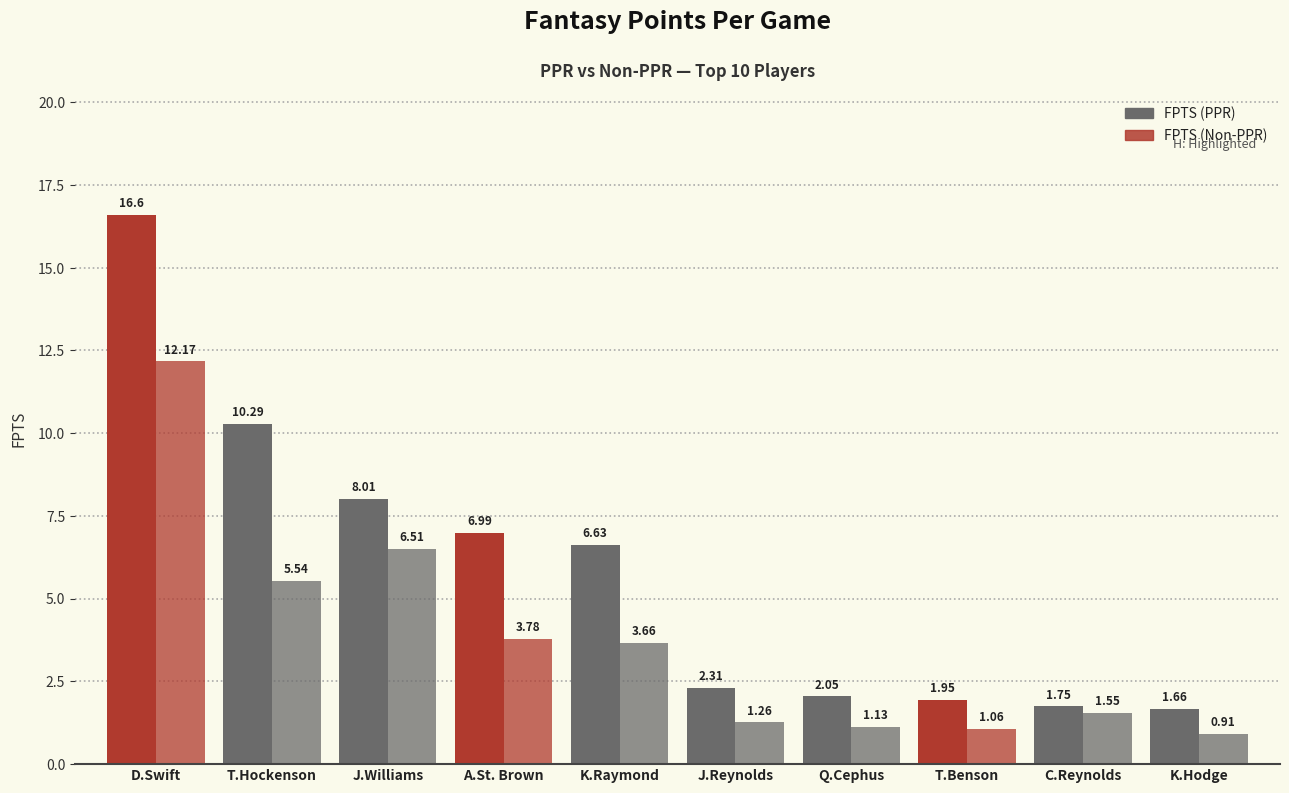

Between T.Hockenson and K.Hodge, which series saw the biggest shift?

FPTS (PPR)